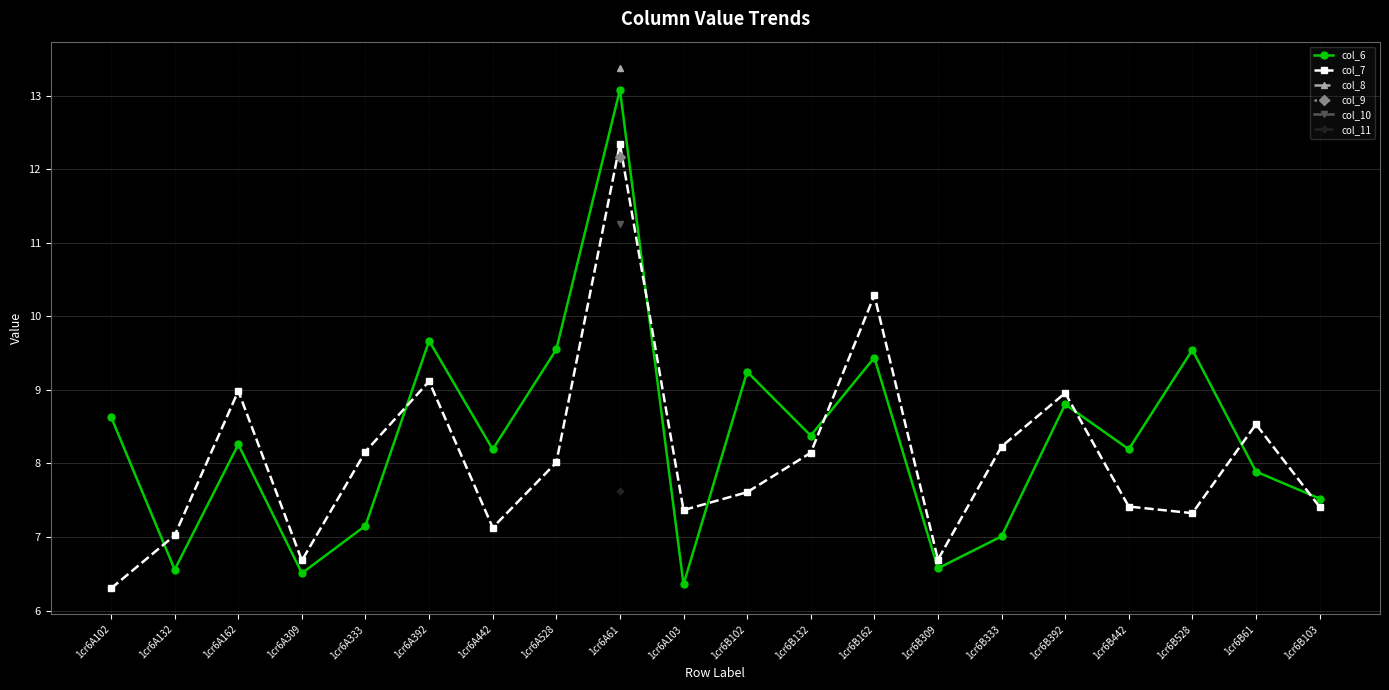

At which category does col_6 reach its first local peak?

1cr6A162